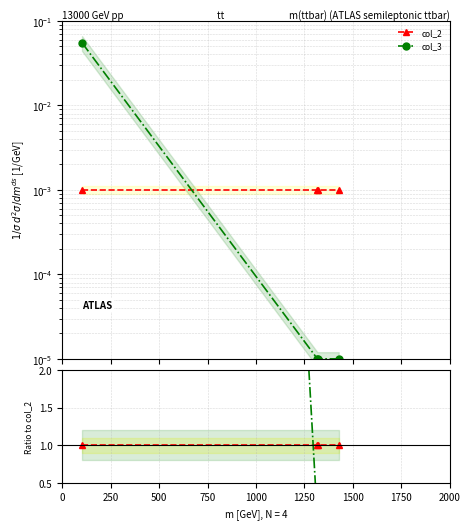

What is the value of the col_2 point at the 4th from the left?

1.0